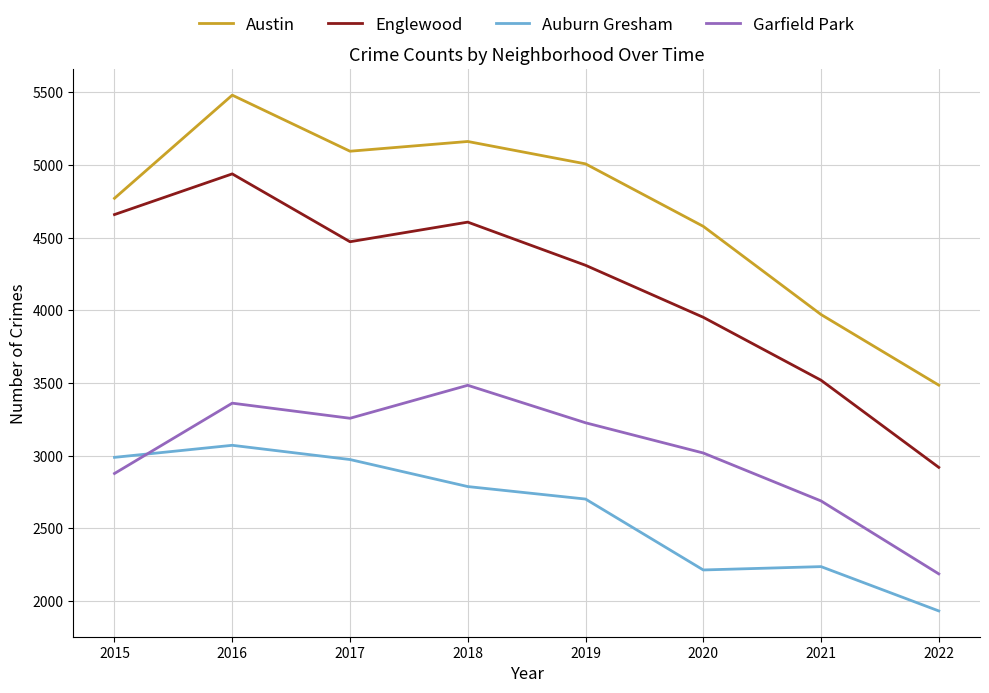

Where is the first local maximum for Englewood?

2016